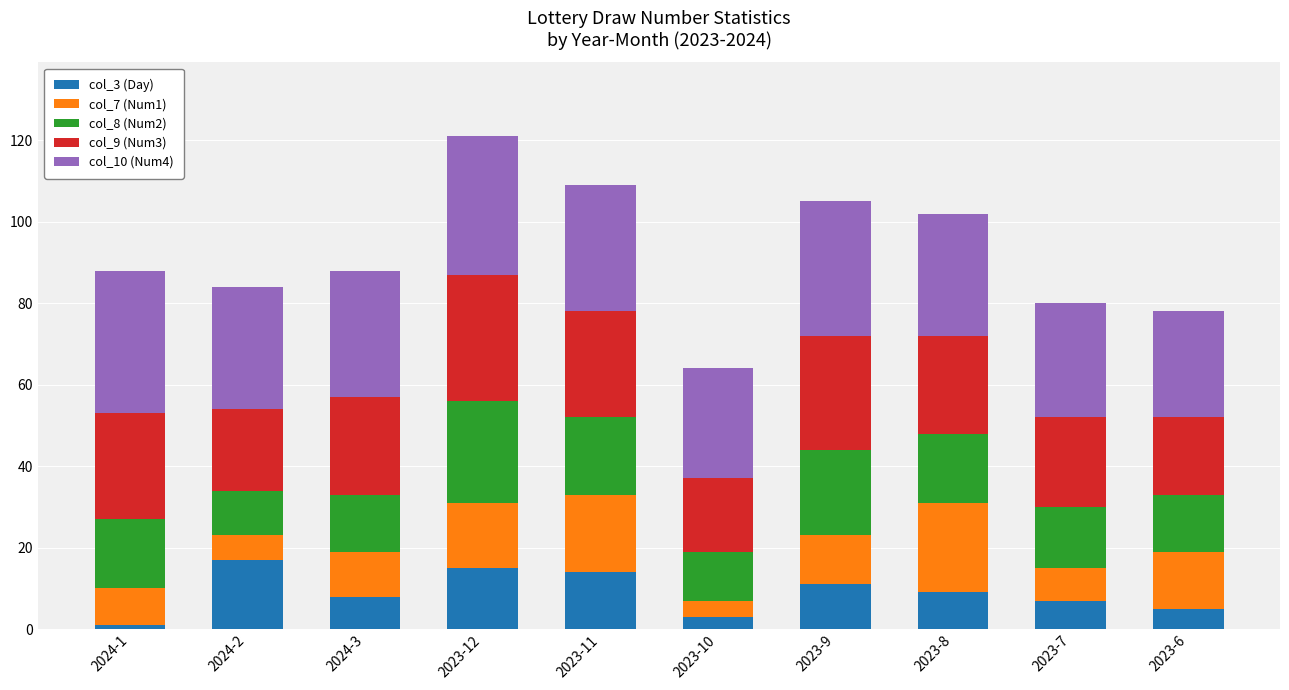

What is the total value across all series at 2023-6?

78